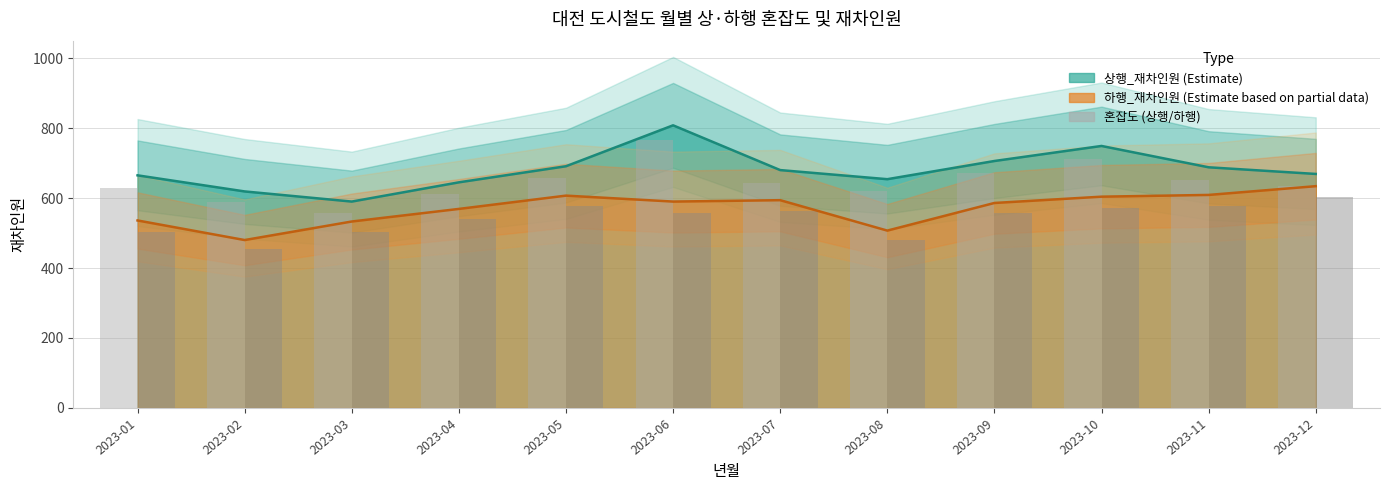

At how many categories does at least one series exceed 663?

8